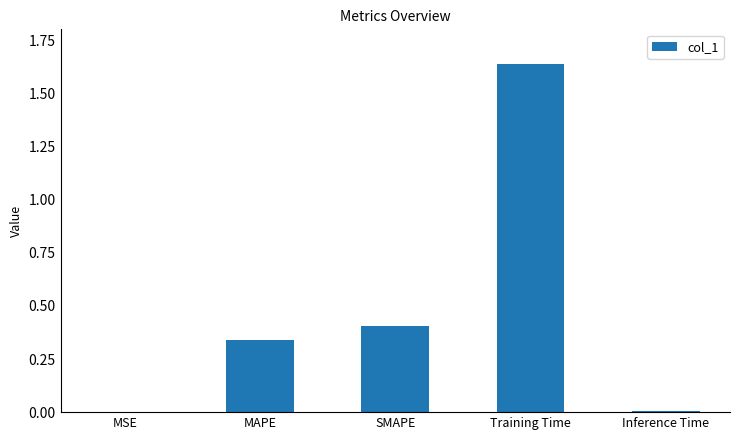

Are the bars grouped side by side (vs. stacked)?

No